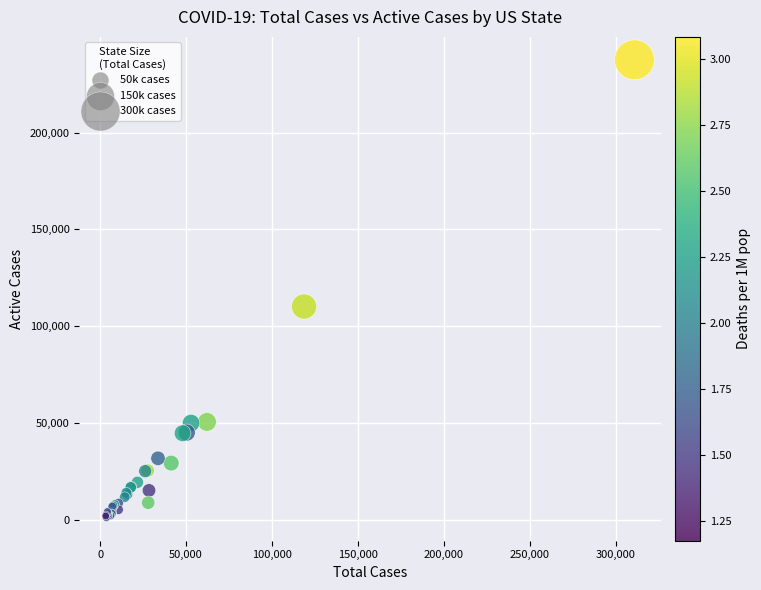

What Y value in the scatter plot is closest to 119324?

110153